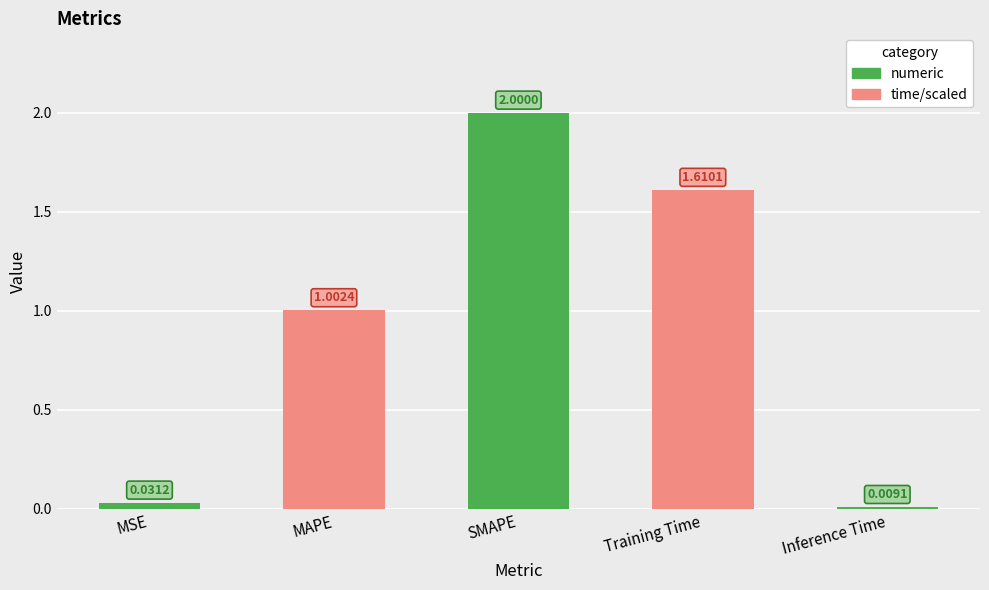

The chart shows a value of 1.0 at MAPE. True or false?

True